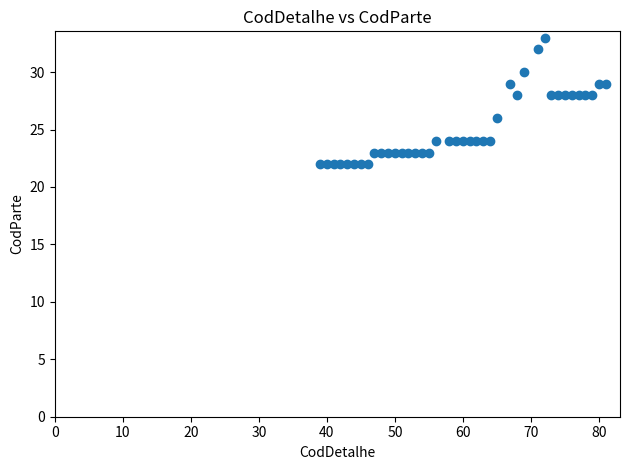

What is the range of X values (max minus min)?

42